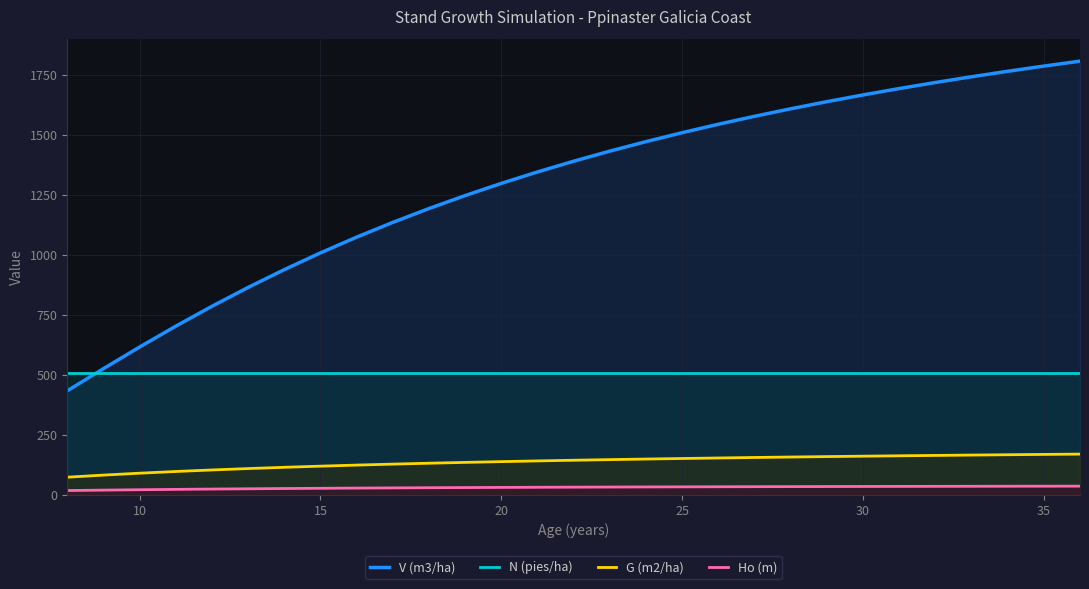

What is the lowest value of the V (m3/ha) series?

433.2